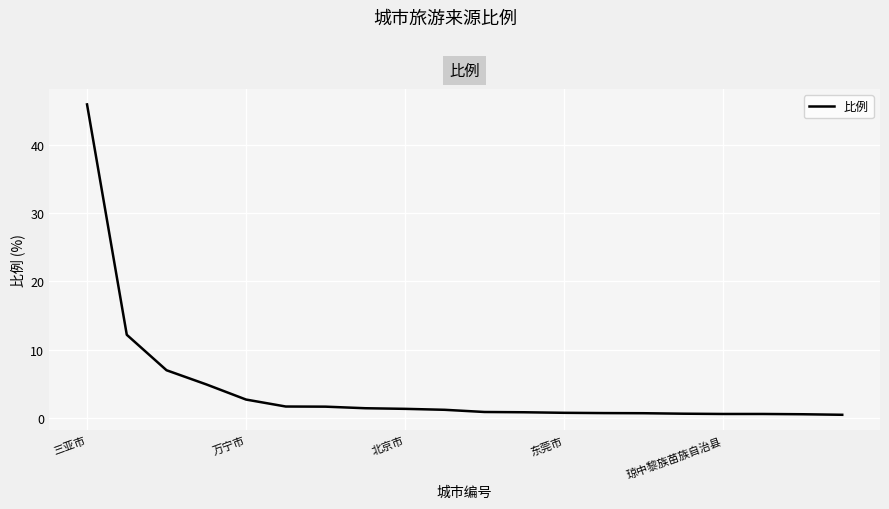

What is the difference between the maximum and minimum values?

45.4